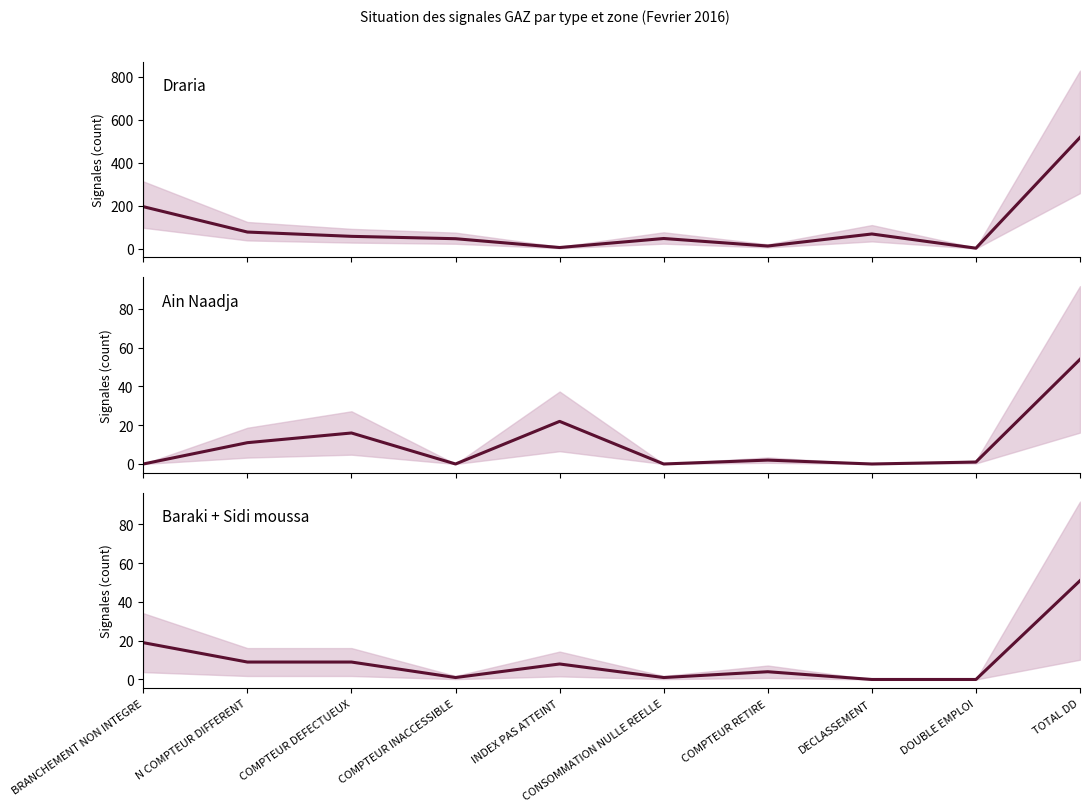

Read the Draria value at BRANCHEMENT NON INTEGRE.

196